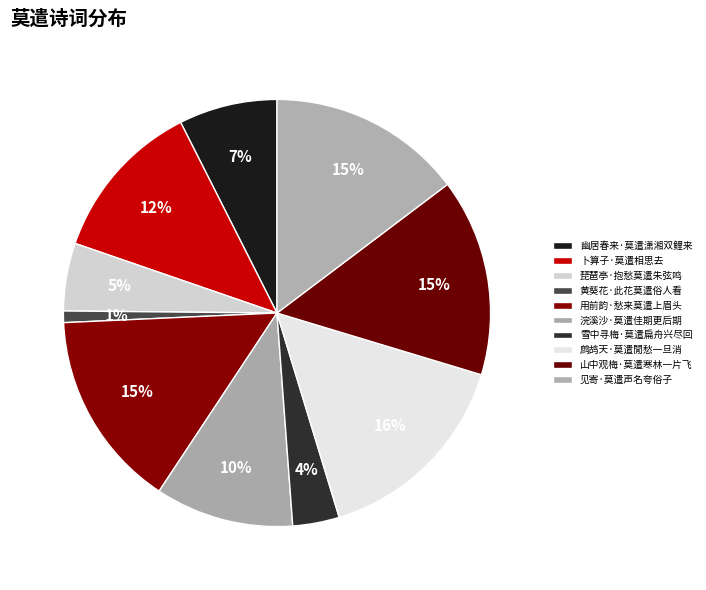

What percentage do 幽居春来·莫遣潇湘双鲤来 and 鹧鸪天·莫遣閒愁一旦消 together represent?

23.1%